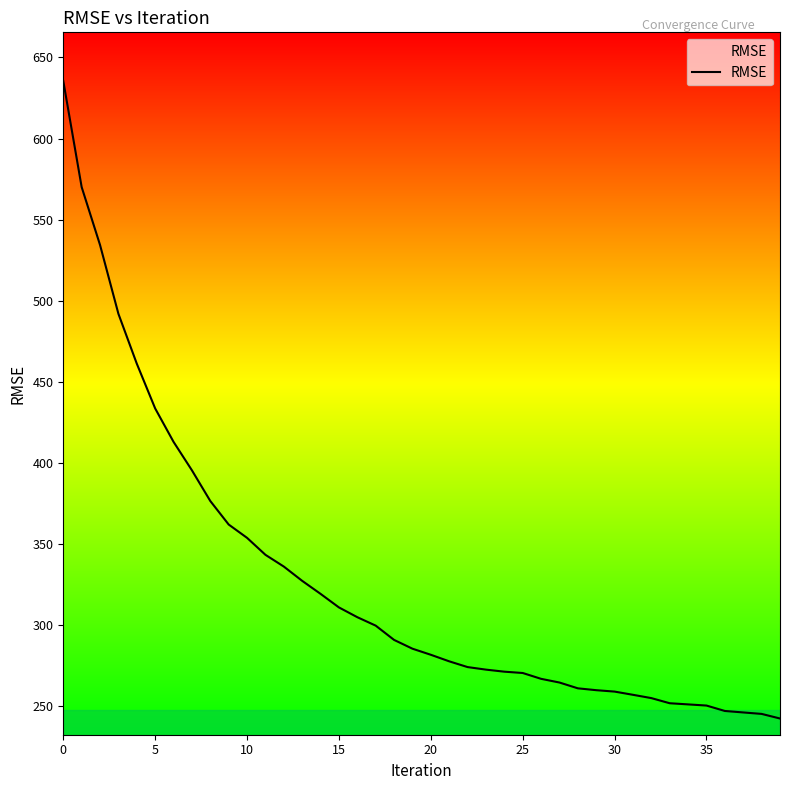

What is the average value?

326.2